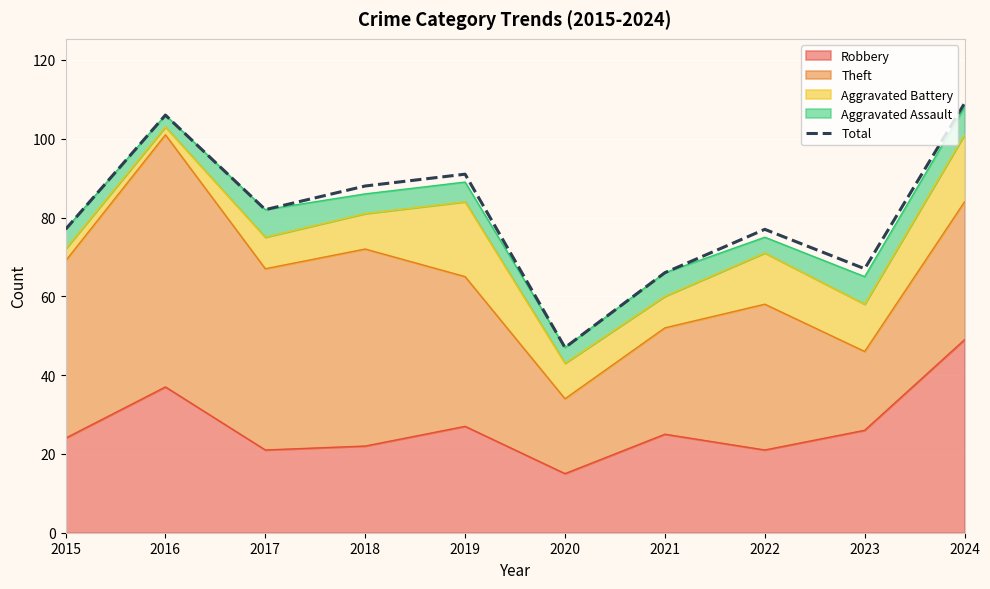

What is the sum of all values?

810